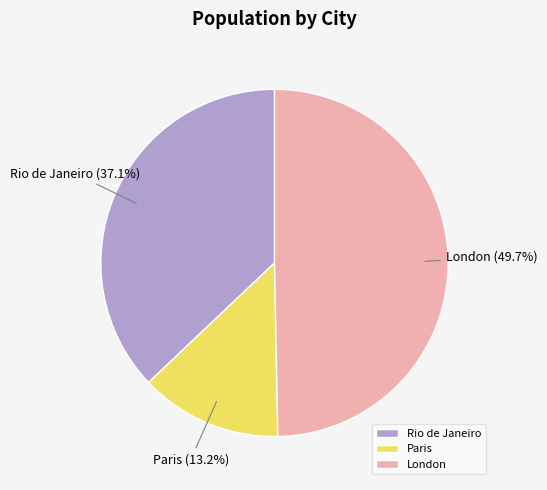

How many segments does this pie chart have?

3